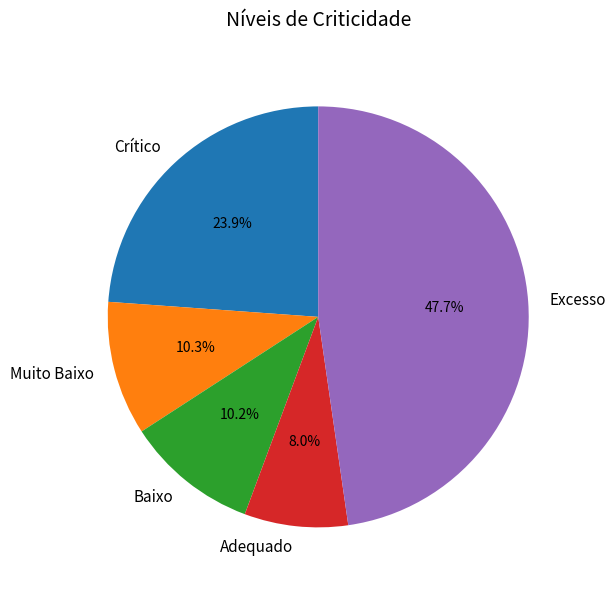

Is it true that Muito Baixo is 17% of the pie?

False